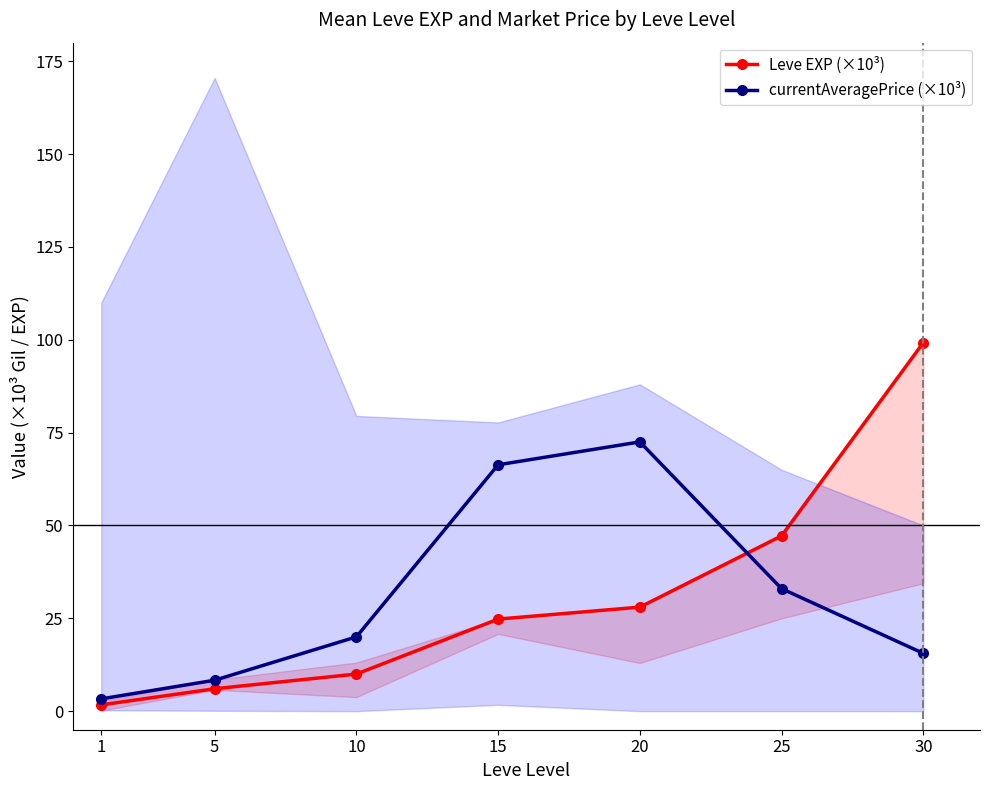

How many lines are shown in the chart?

2